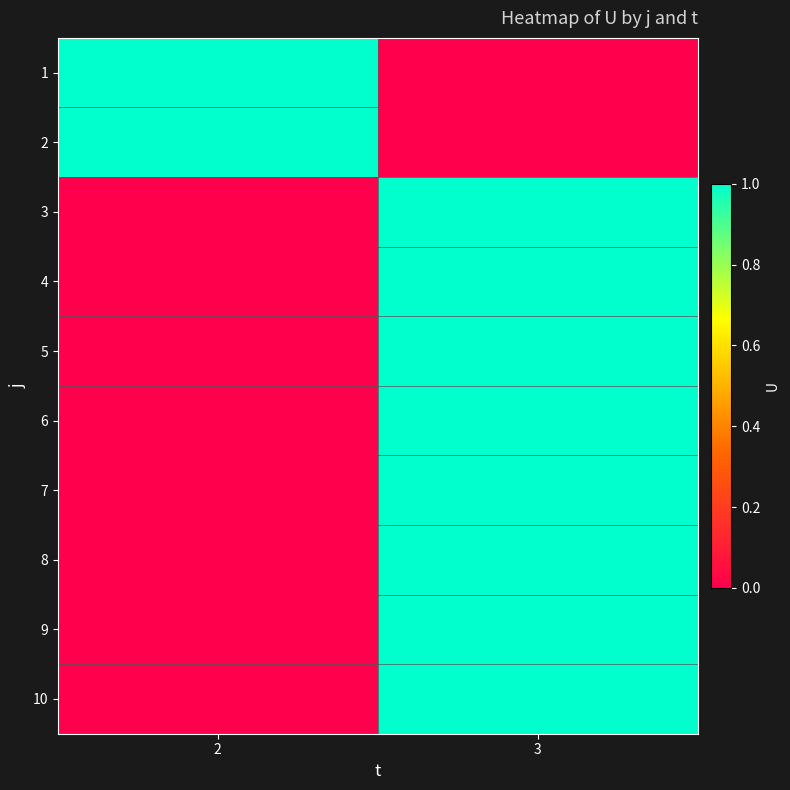

Rank the series by their maximum value, from lowest to highest.

1, 2, 3, 4, 5, 6, 7, 8, 9, 10